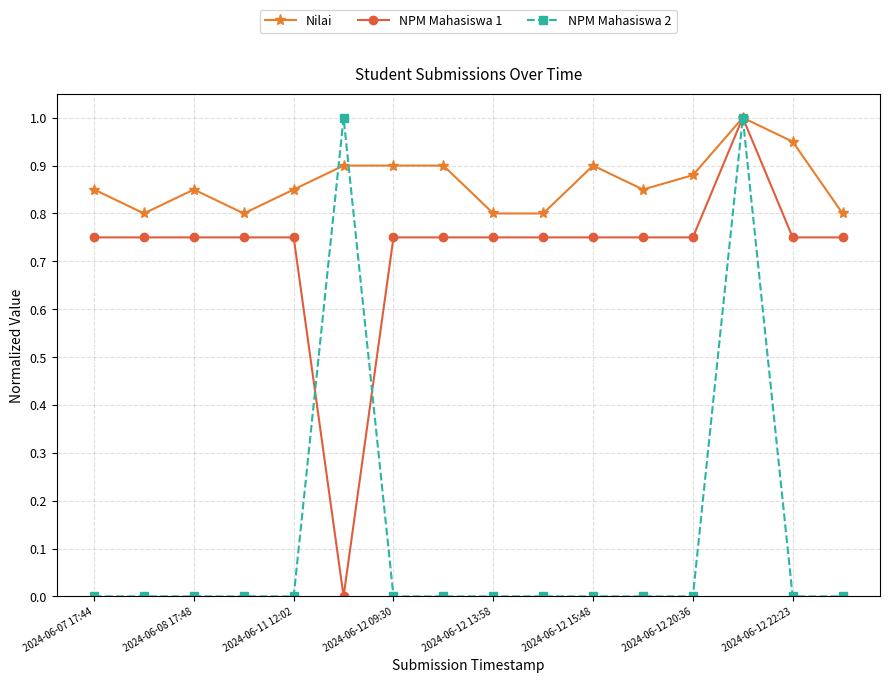

True or false: Nilai has more than 2 points higher than both neighbors.

True